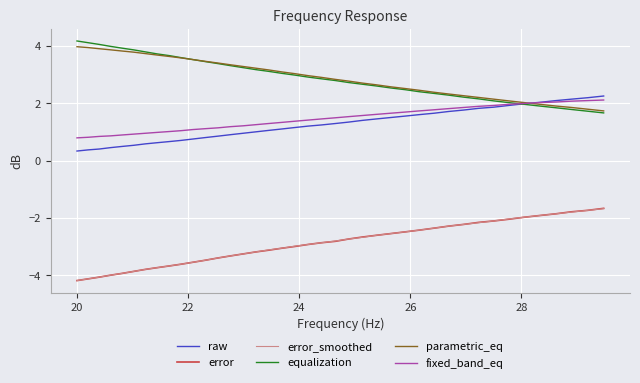

True or false: error and equalization intersect in this chart.

False